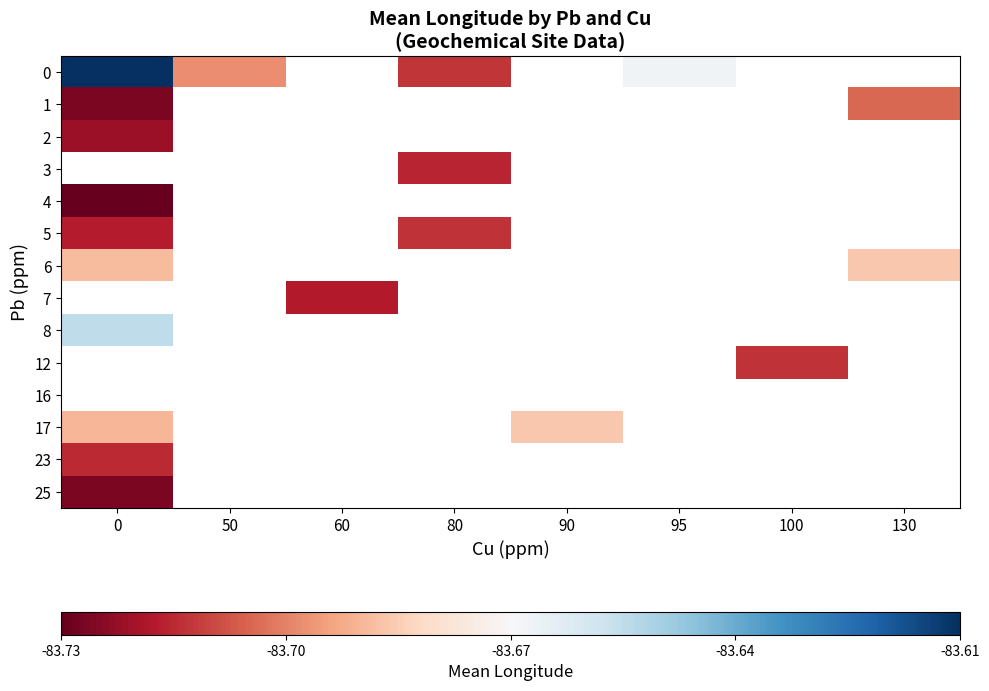

How many categories are shown in the chart?

8